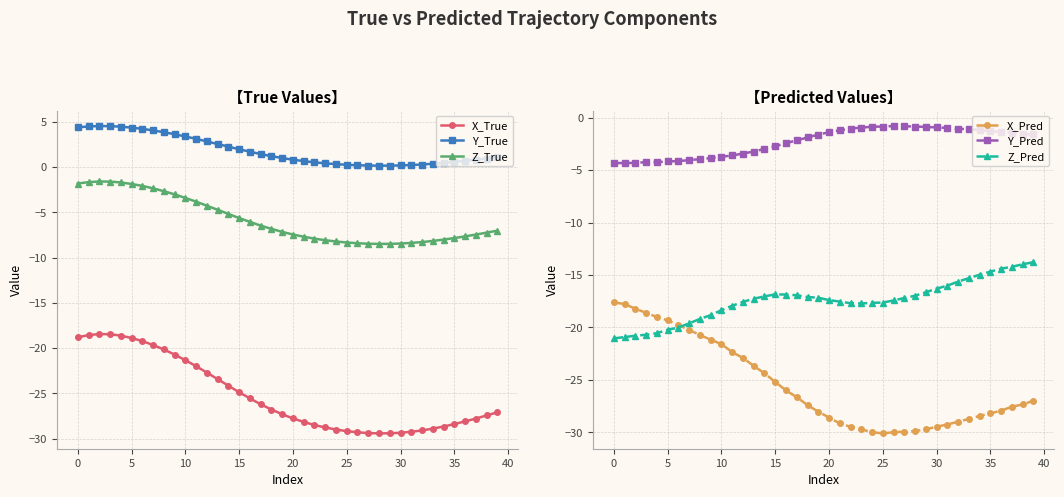

True or false: X_True and Y_True cross at least once.

False